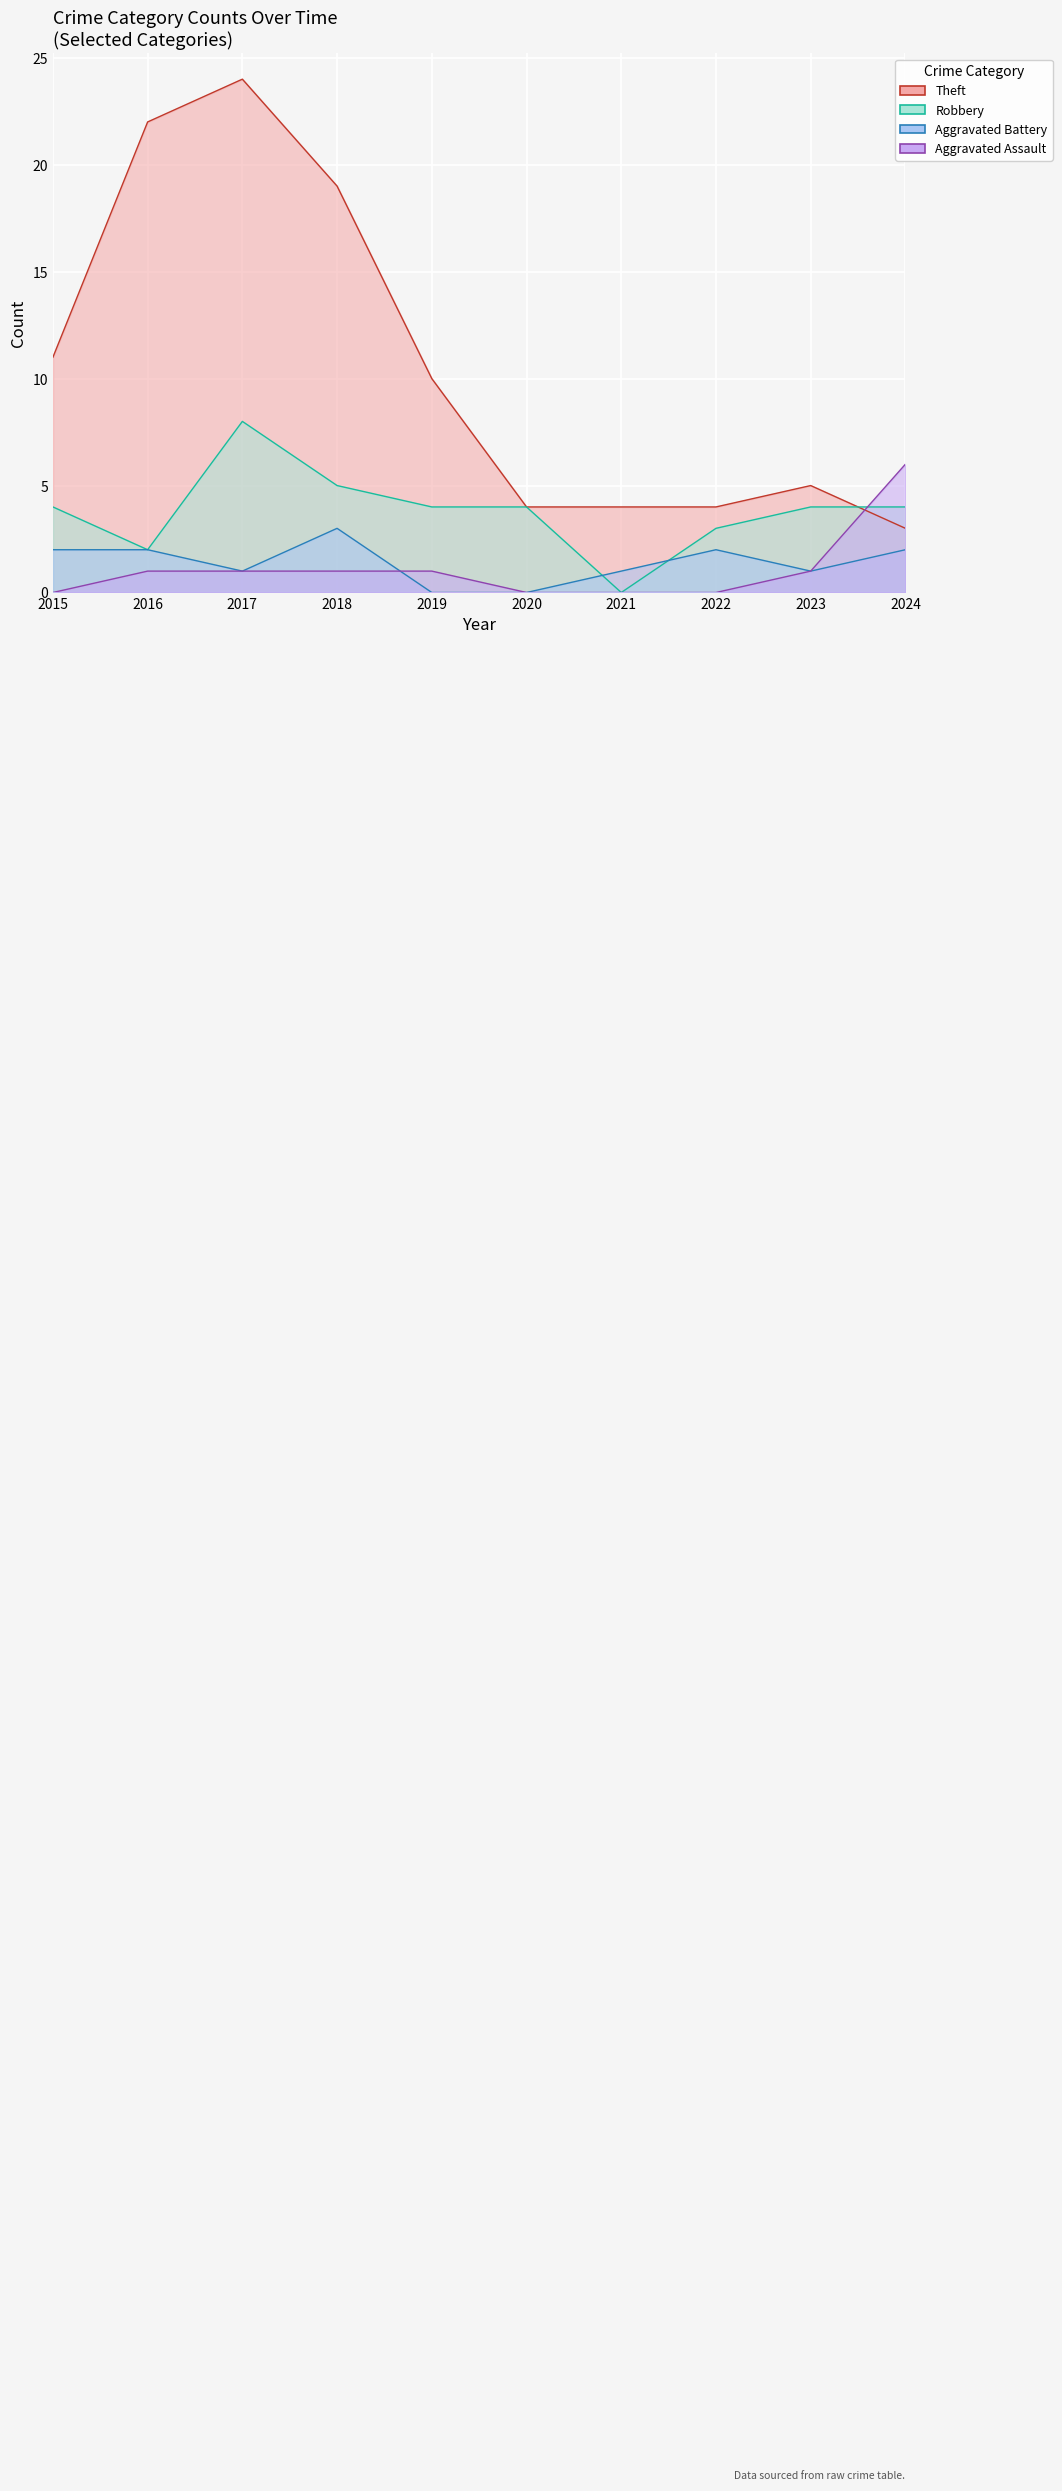

Does the chart display data point markers on the line(s)?

No